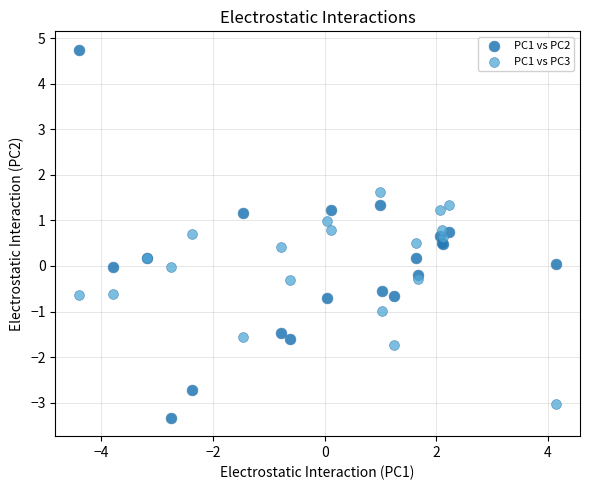

What is the X range (max minus min) for the scatter plot?

8.5